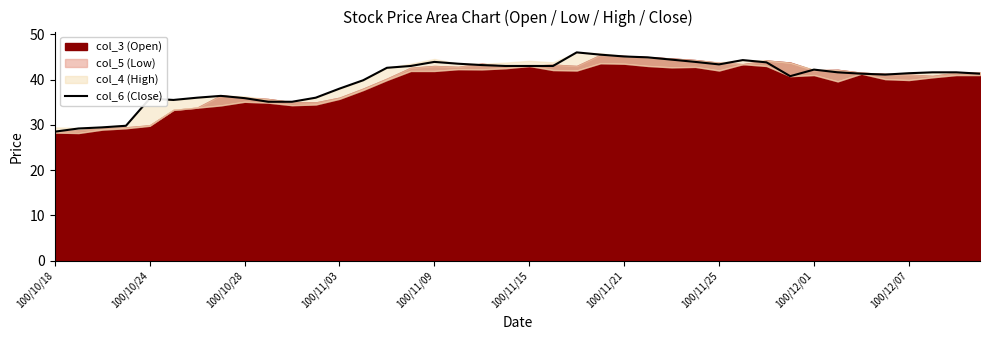

At which category does the chart reach its peak across all series?

22